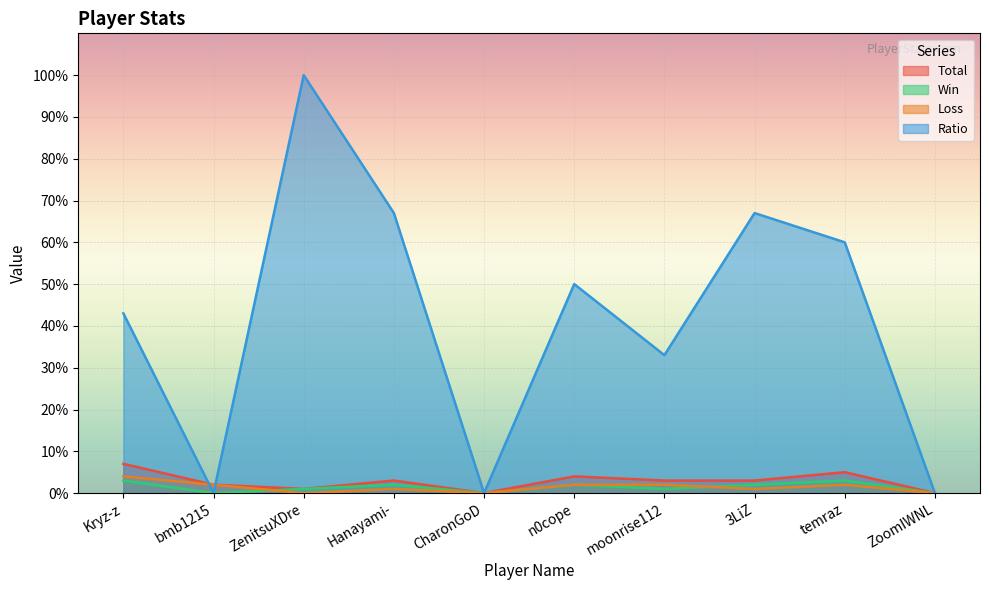

How many categories are shown in the chart?

10